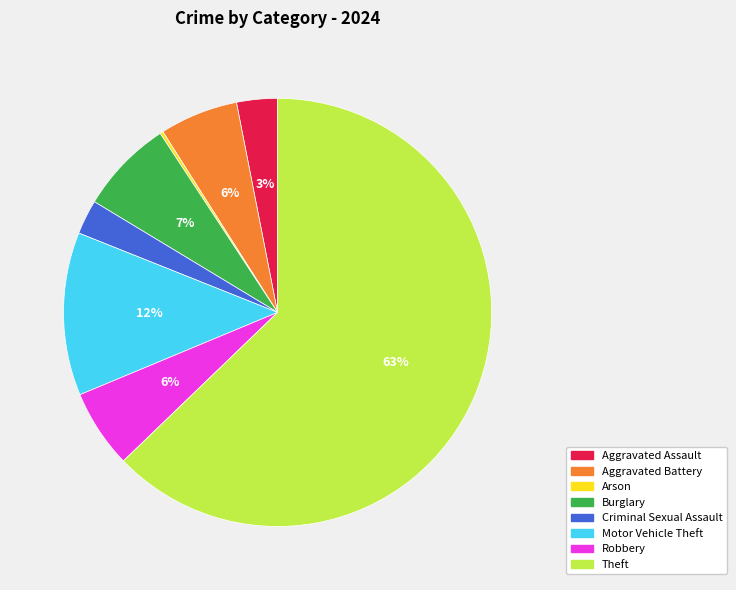

Does any single category account for the majority?

Yes